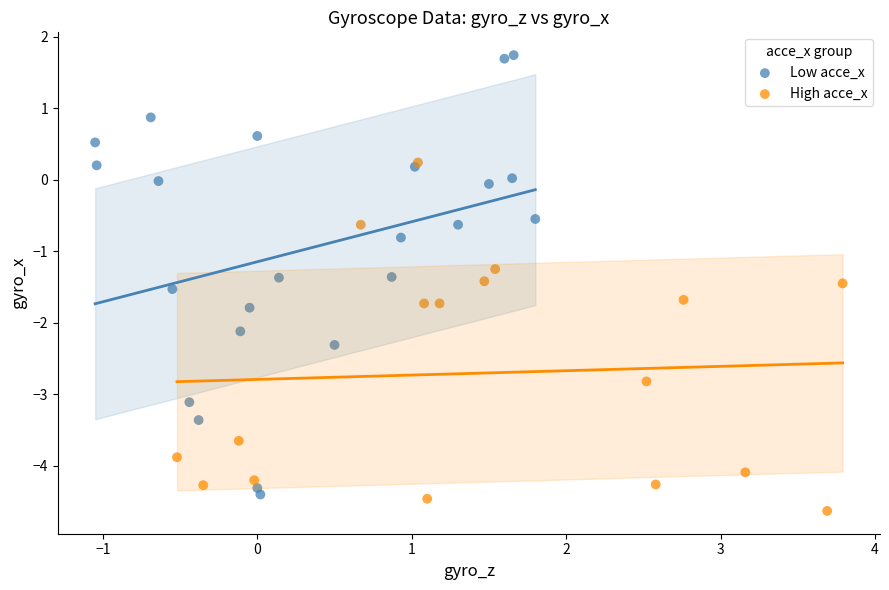

Which series reaches the maximum Y coordinate?

Low acce_x